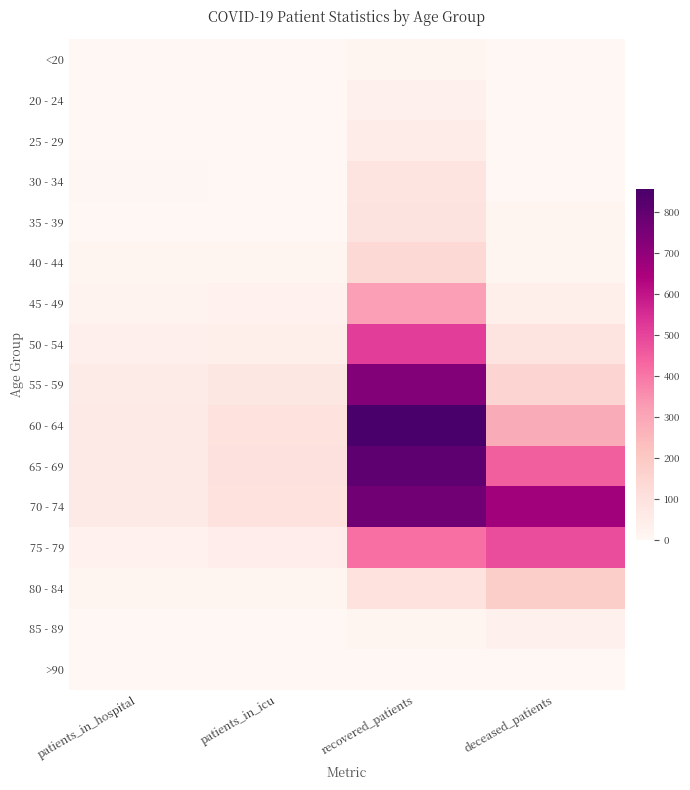

Reading left to right, transcribe all the data shown in this chart.

<20: patients_in_hospital=1	patients_in_icu=0	recovered_patients=14	deceased_patients=2
20 - 24: patients_in_hospital=2	patients_in_icu=1	recovered_patients=27	deceased_patients=0
25 - 29: patients_in_hospital=3	patients_in_icu=2	recovered_patients=49	deceased_patients=3
30 - 34: patients_in_hospital=4	patients_in_icu=2	recovered_patients=88	deceased_patients=3
35 - 39: patients_in_hospital=1	patients_in_icu=3	recovered_patients=92	deceased_patients=11
40 - 44: patients_in_hospital=9	patients_in_icu=8	recovered_patients=134	deceased_patients=16
45 - 49: patients_in_hospital=20	patients_in_icu=24	recovered_patients=319	deceased_patients=40
50 - 54: patients_in_hospital=36	patients_in_icu=37	recovered_patients=514	deceased_patients=87
55 - 59: patients_in_hospital=54	patients_in_icu=74	recovered_patients=726	deceased_patients=151
60 - 64: patients_in_hospital=60	patients_in_icu=100	recovered_patients=856	deceased_patients=287
65 - 69: patients_in_hospital=59	patients_in_icu=102	recovered_patients=806	deceased_patients=447
70 - 74: patients_in_hospital=66	patients_in_icu=99	recovered_patients=765	deceased_patients=664
75 - 79: patients_in_hospital=26	patients_in_icu=45	recovered_patients=414	deceased_patients=483
80 - 84: patients_in_hospital=9	patients_in_icu=9	recovered_patients=98	deceased_patients=179
85 - 89: patients_in_hospital=1	patients_in_icu=0	recovered_patients=15	deceased_patients=31
>90: patients_in_hospital=0	patients_in_icu=0	recovered_patients=3	deceased_patients=2